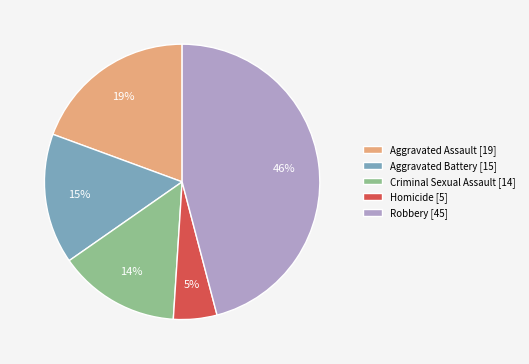

Which slice is the largest?

Robbery